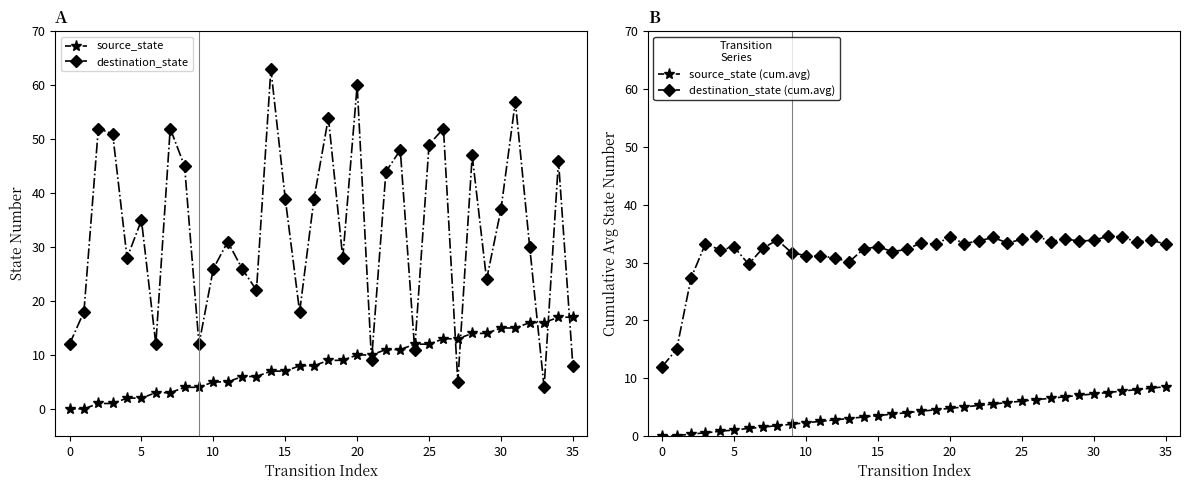

What are all the series names shown in the legend?

source_state, destination_state, source_state (cum.avg), destination_state (cum.avg)